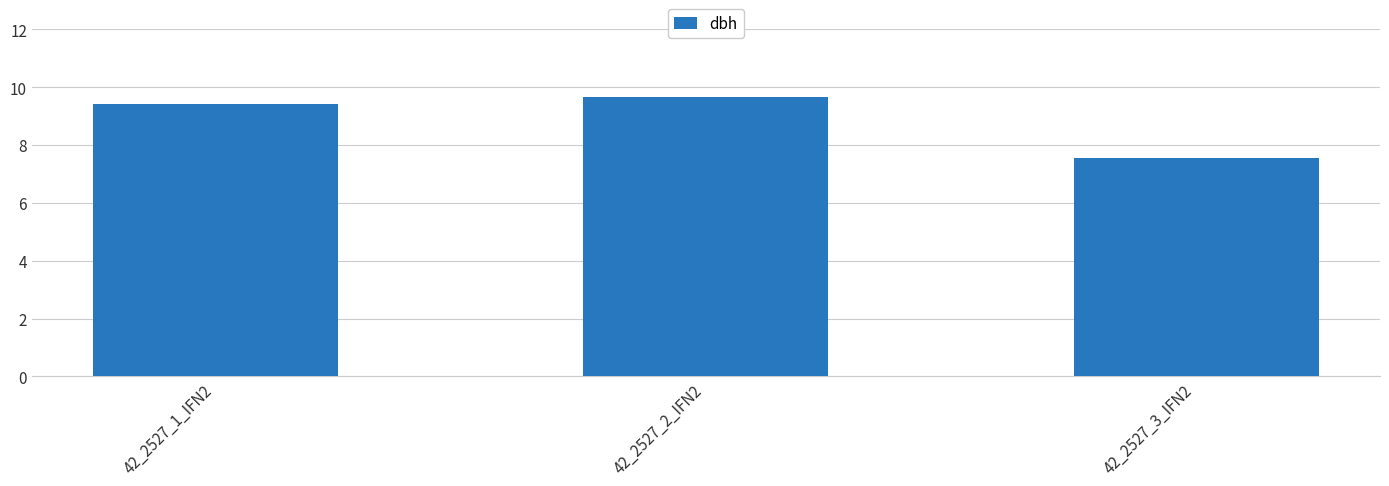

Does the chart contain any negative values?

No